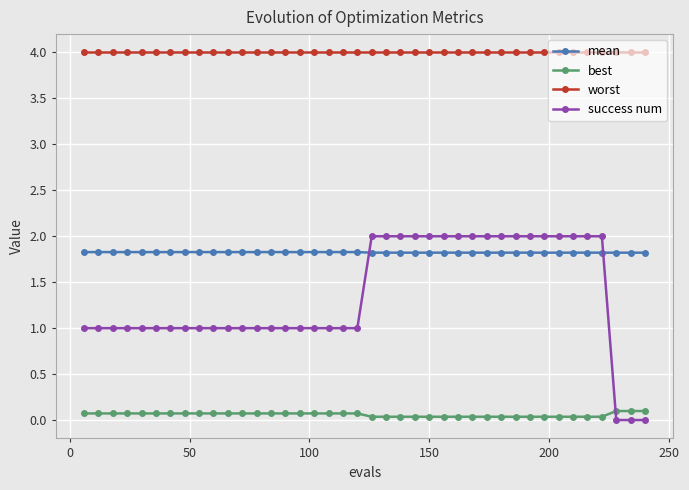

Which series has the widest spread of values?

success num